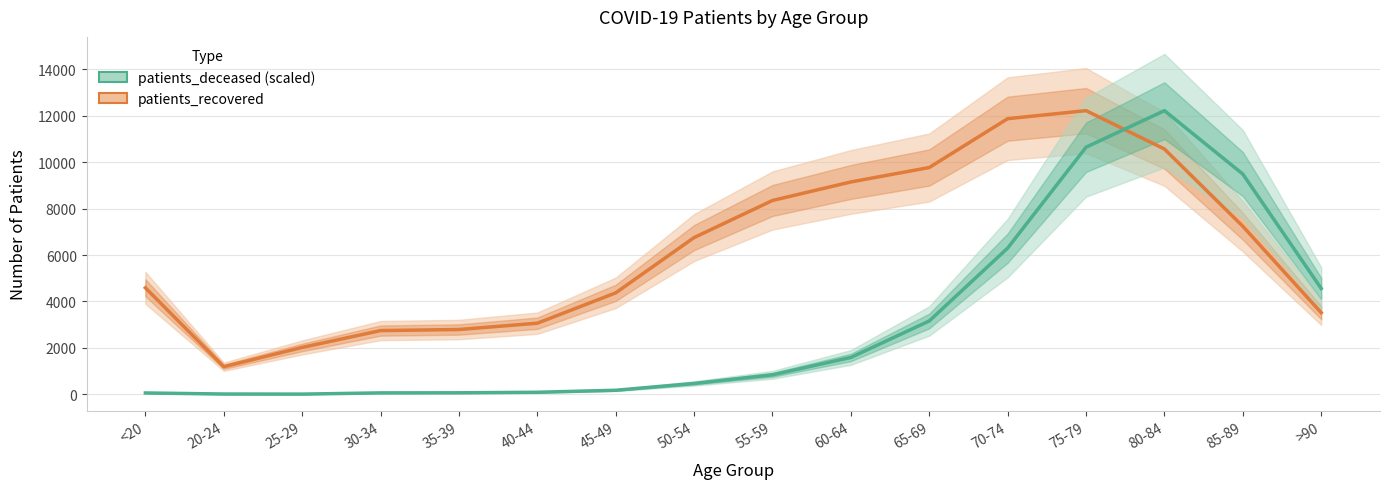

What is the total value across all series at 40-44?

3154.2